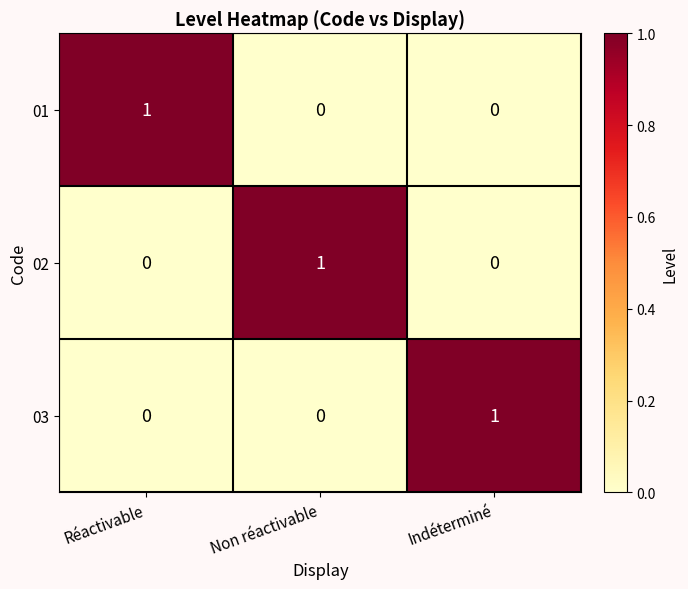

What is the total value across all series at Indéterminé?

1